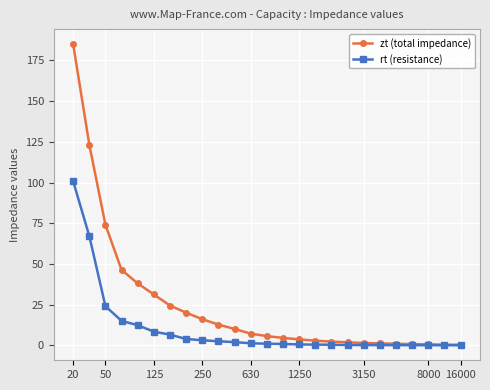

List the series in order of their overall mean, highest first.

zt (total impedance), rt (resistance)